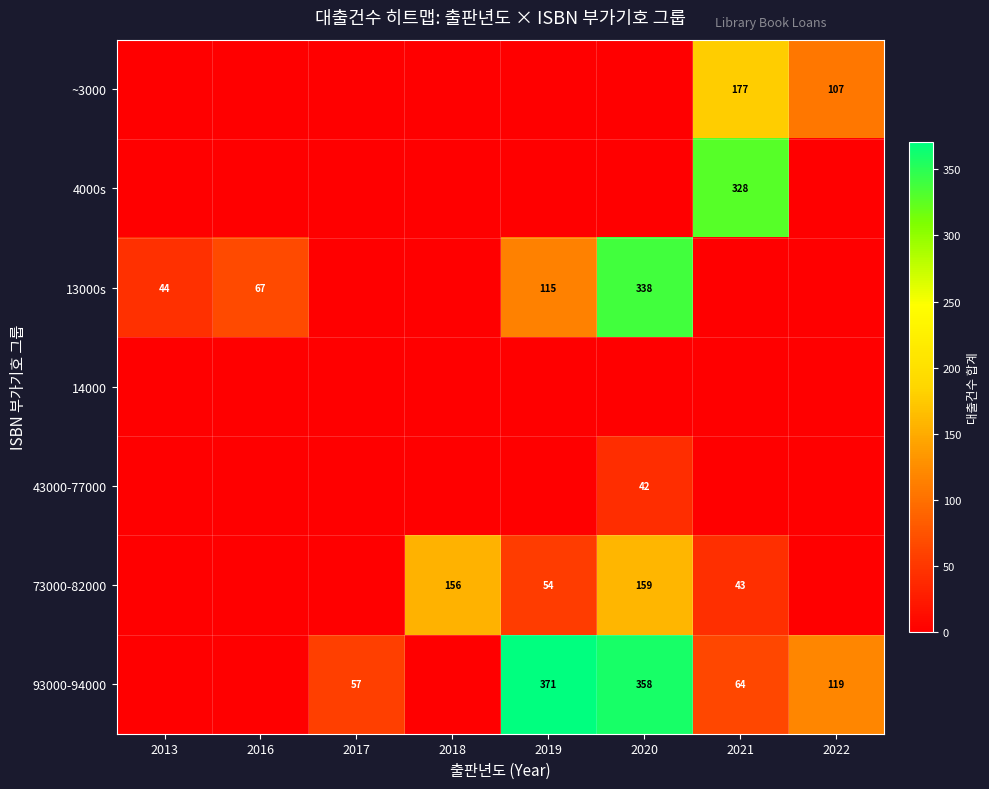

Is it true that 93000-94000 equals 119 at 2022?

True